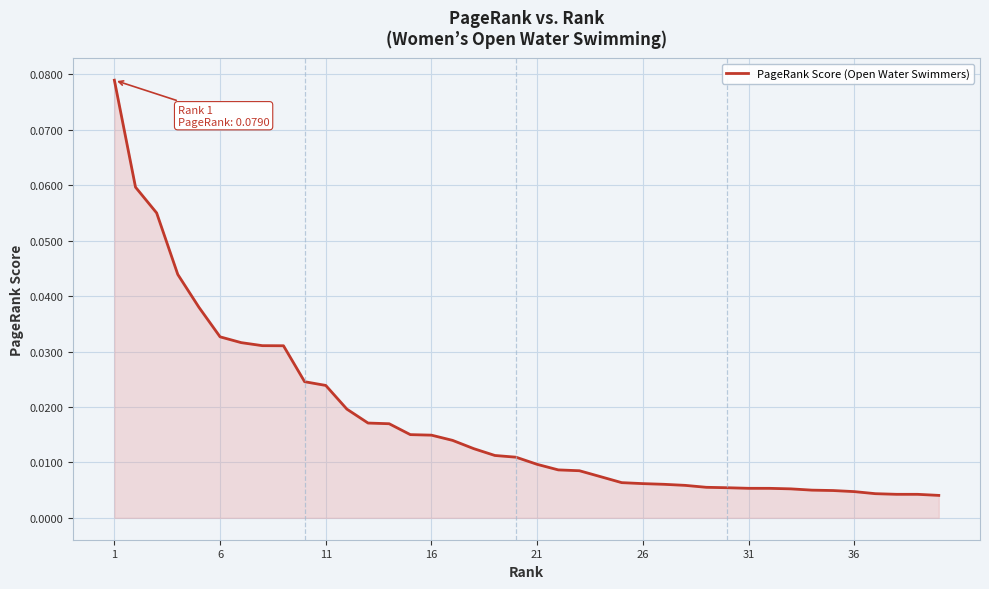

Does the chart have visible grid lines?

Yes